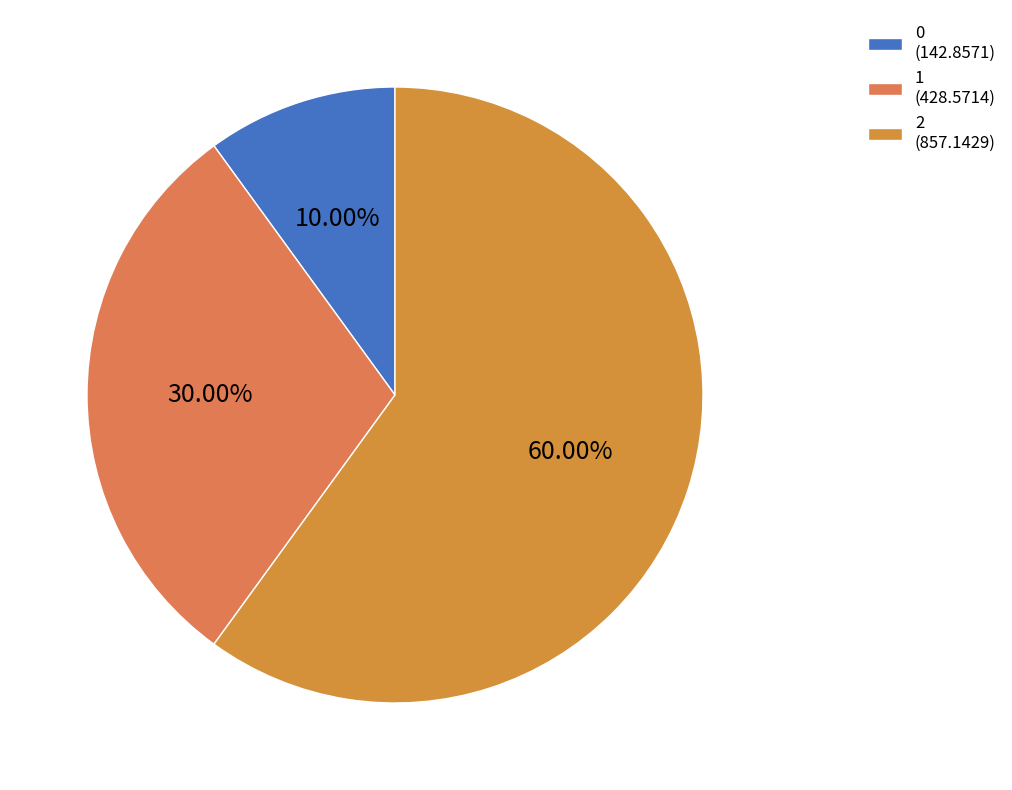

To the nearest percent, what percentage of the pie is 2?

60%